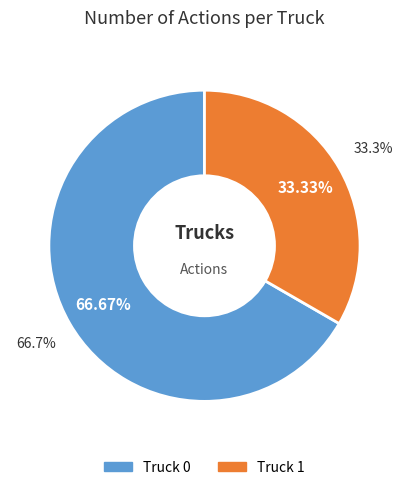

Which slice is the largest?

Truck 0